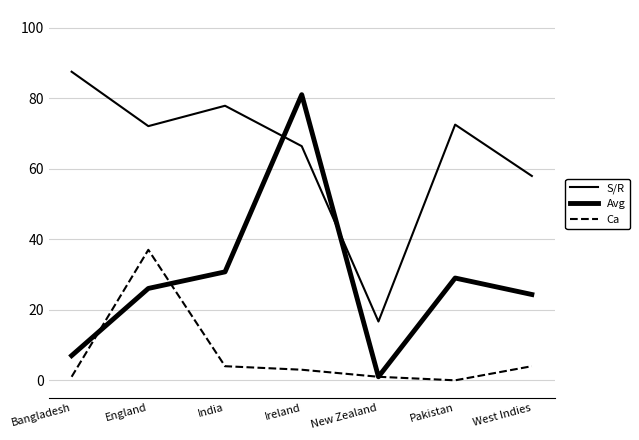

Does the chart have visible grid lines?

Yes